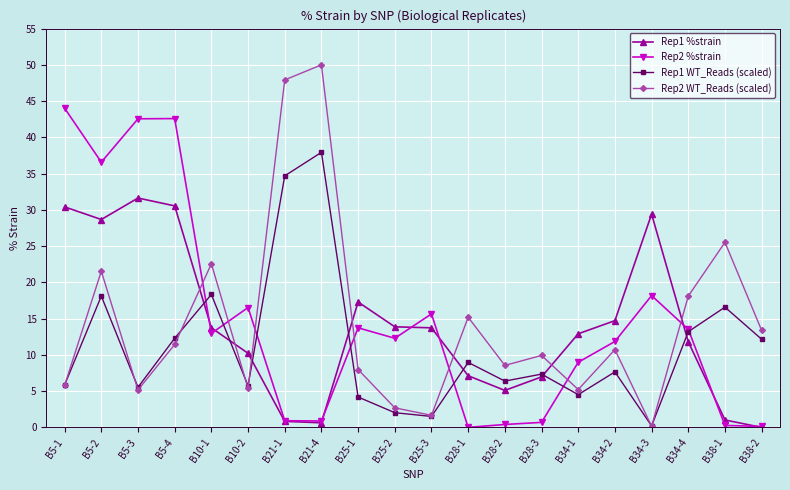

Where do Rep2 WT_Reads (scaled) and Rep2 %strain first cross each other?

B5-4 and B10-1